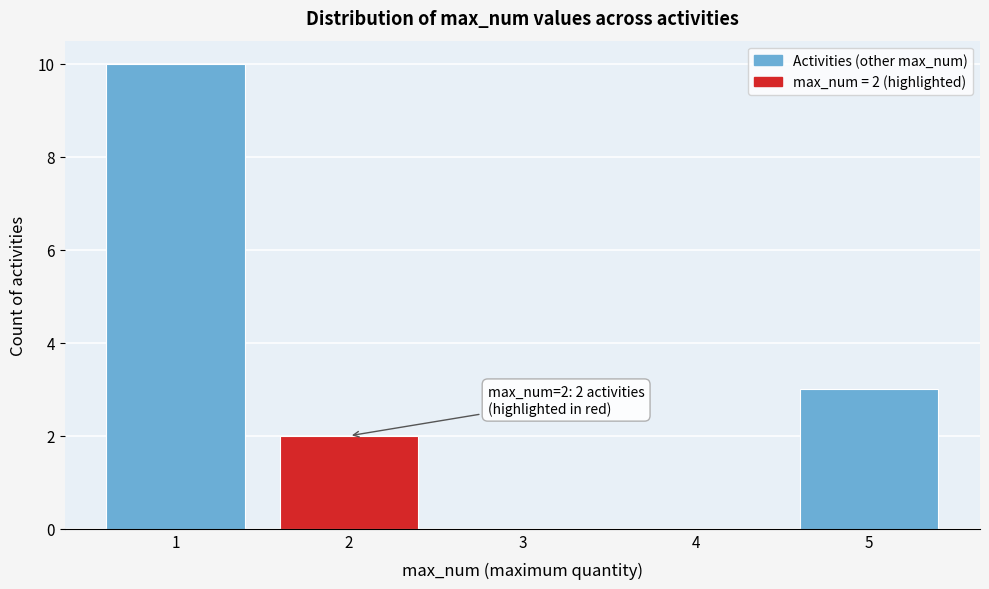

Reading right to left, extract all data points from this chart.

5=3	4=0	3=0	2=2	1=10